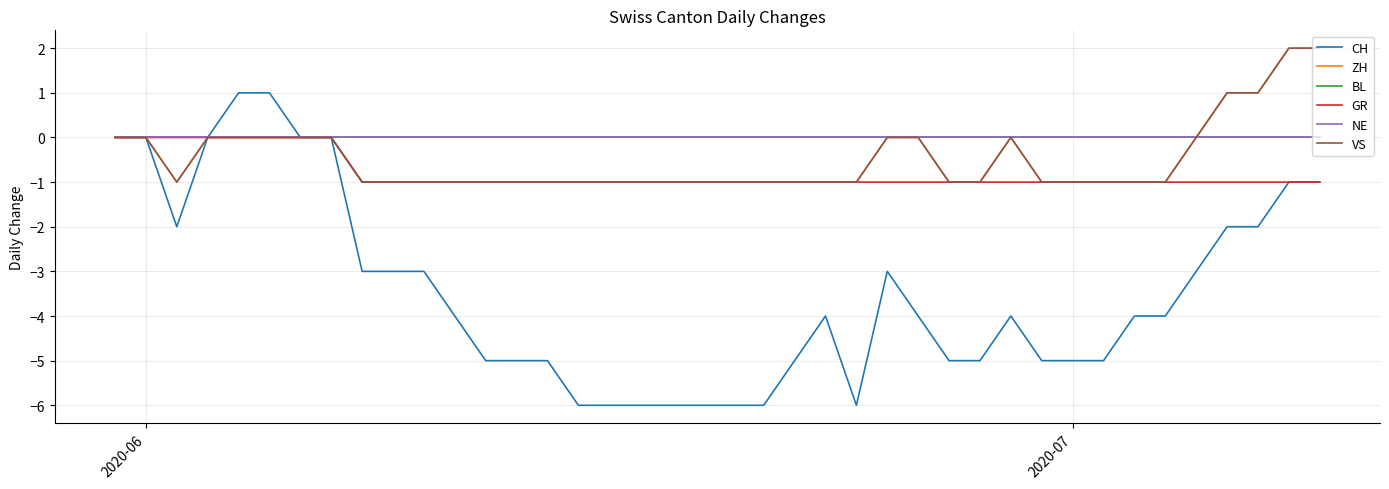

What is the difference between the maximum and minimum values in the CH series?

7